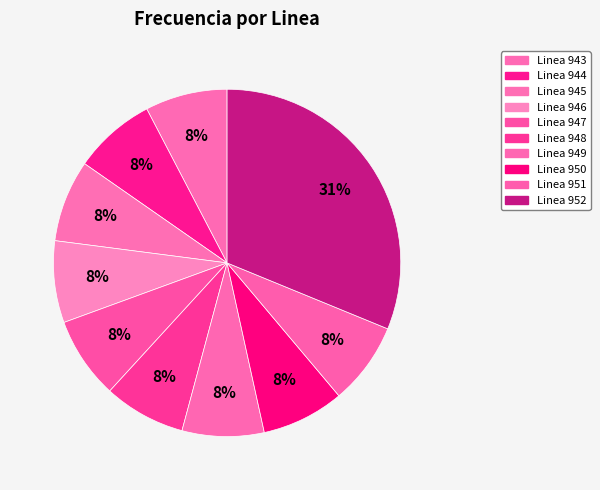

Is there a majority slice in this chart?

No